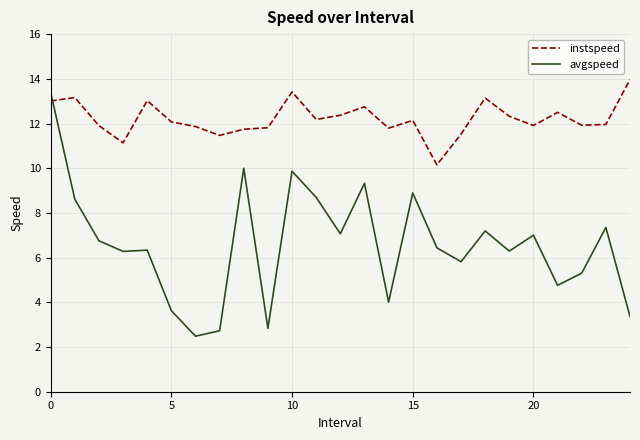

How many categories are shown in the chart?

25